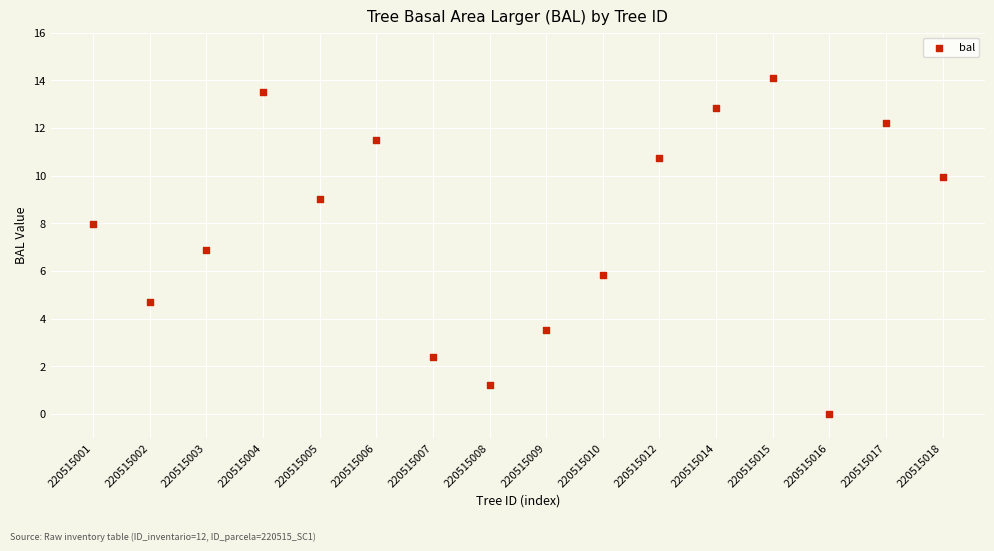

What is the range of Y values (max minus min)?

14.1